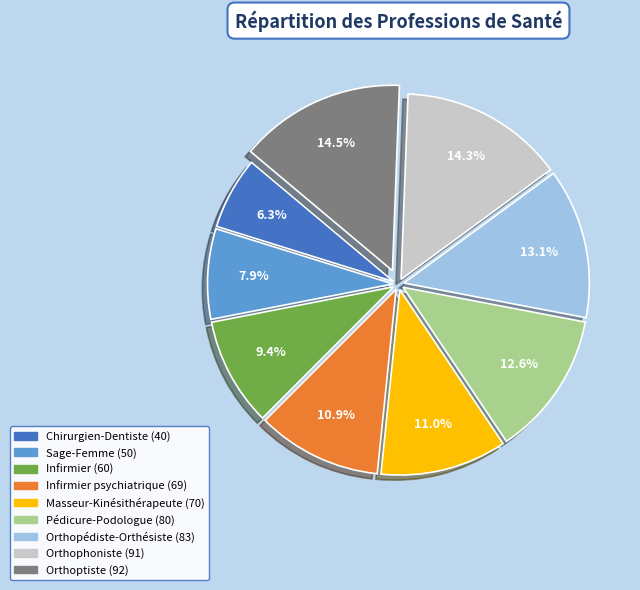

Is there any slice that represents more than half of the pie?

No